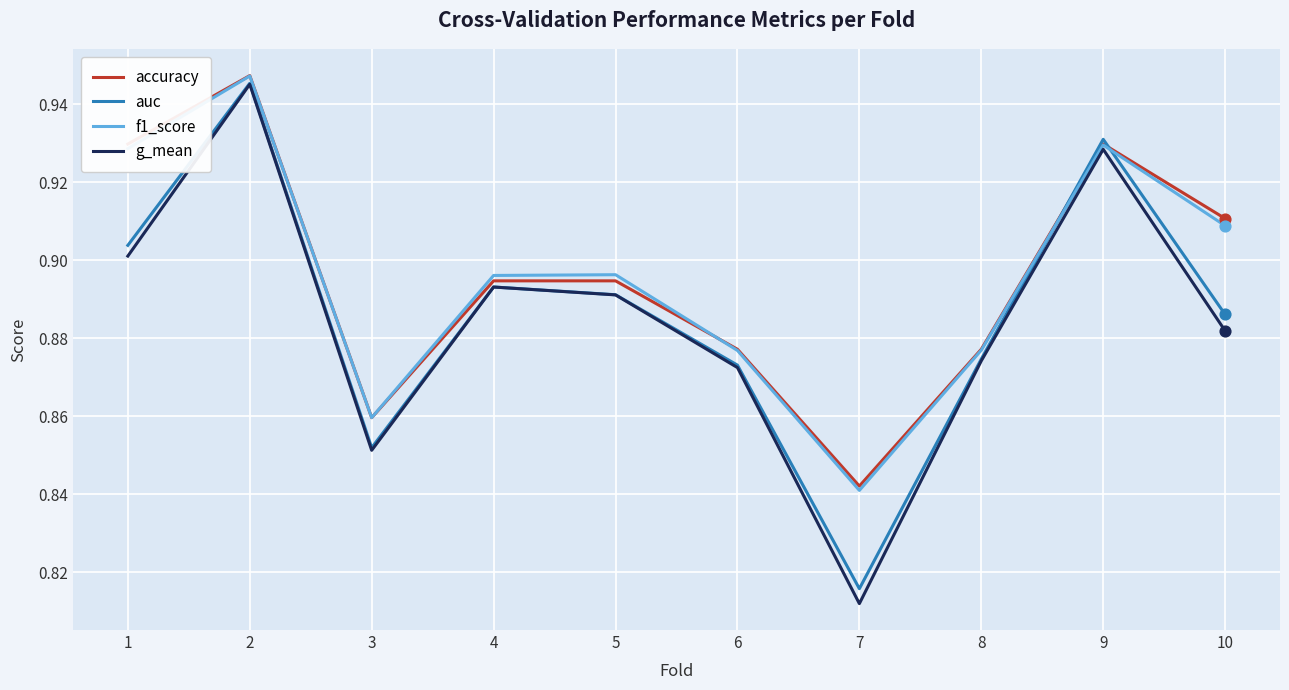

At how many categories does at least one series exceed 0?

10